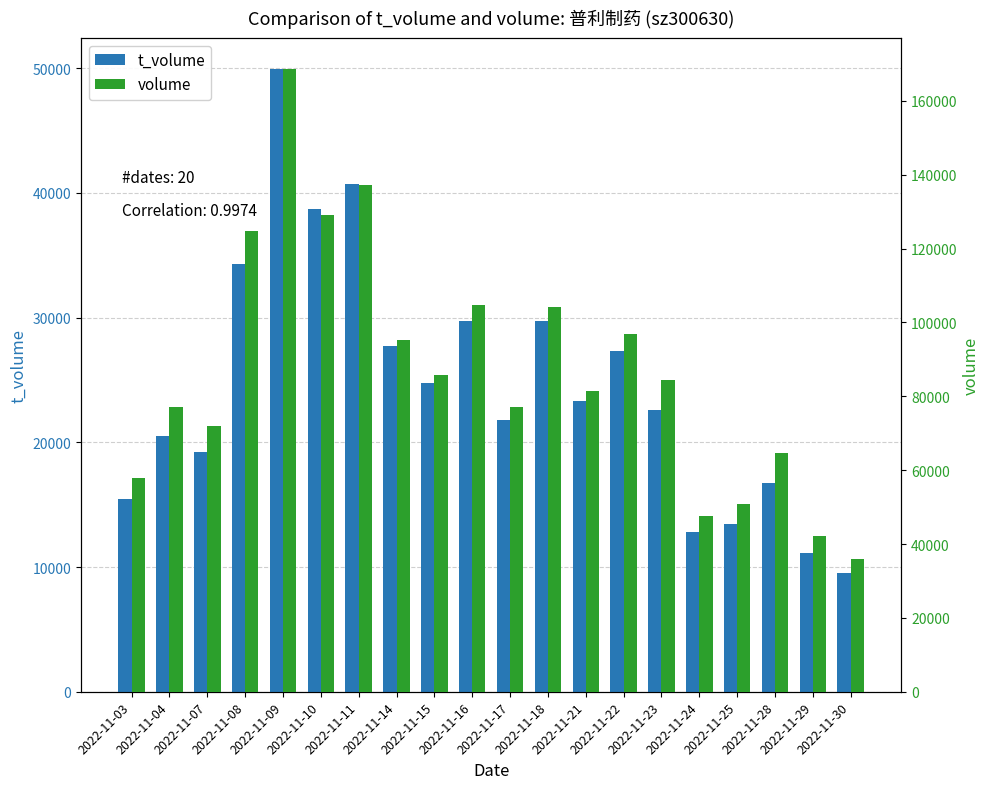

Rank the categories by volume value from lowest to highest.

2022-11-30, 2022-11-29, 2022-11-24, 2022-11-25, 2022-11-03, 2022-11-28, 2022-11-07, 2022-11-04, 2022-11-17, 2022-11-21, 2022-11-23, 2022-11-15, 2022-11-14, 2022-11-22, 2022-11-18, 2022-11-16, 2022-11-08, 2022-11-10, 2022-11-11, 2022-11-09